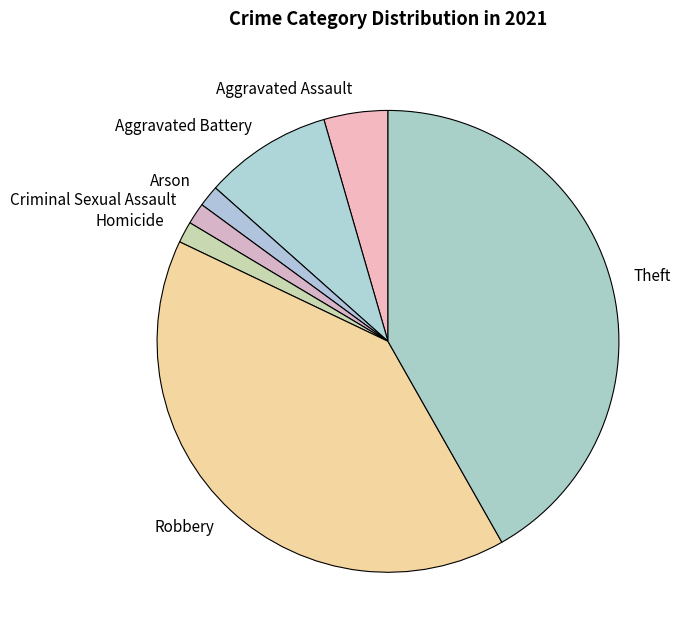

What is the largest slice in the pie chart?

Theft